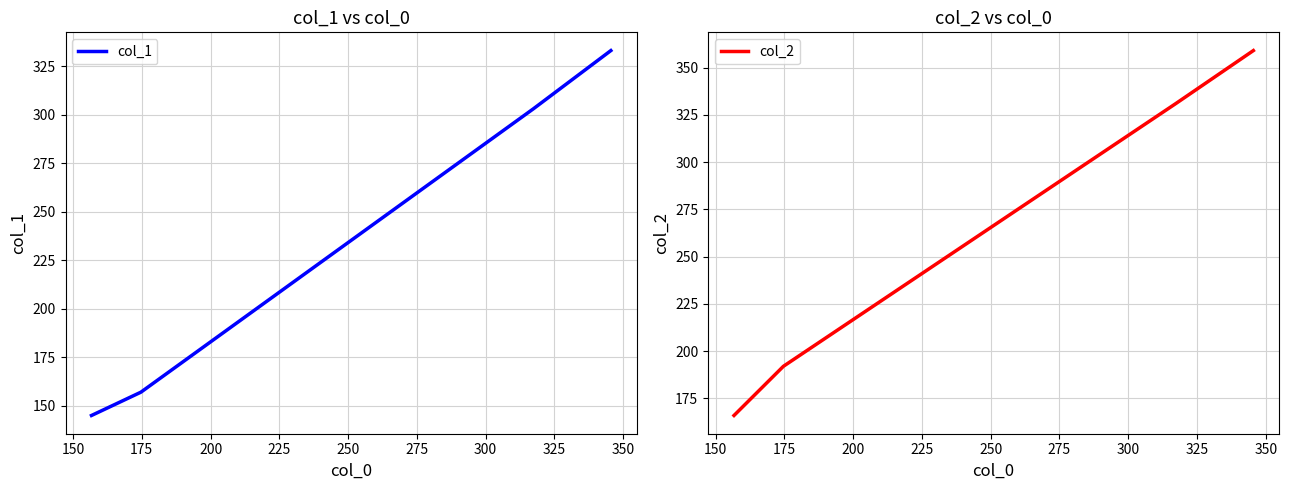

What is the difference between the second highest and minimum values in the col_2 series?

165